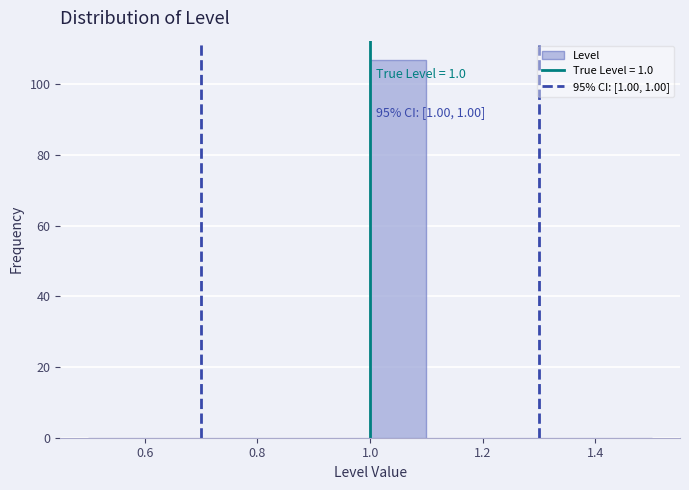

Over which range of the x-axis is the bar tallest?

1.0 to 1.1